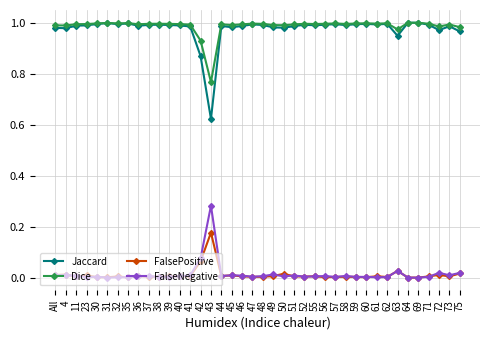

Which series has the widest spread of values?

Jaccard